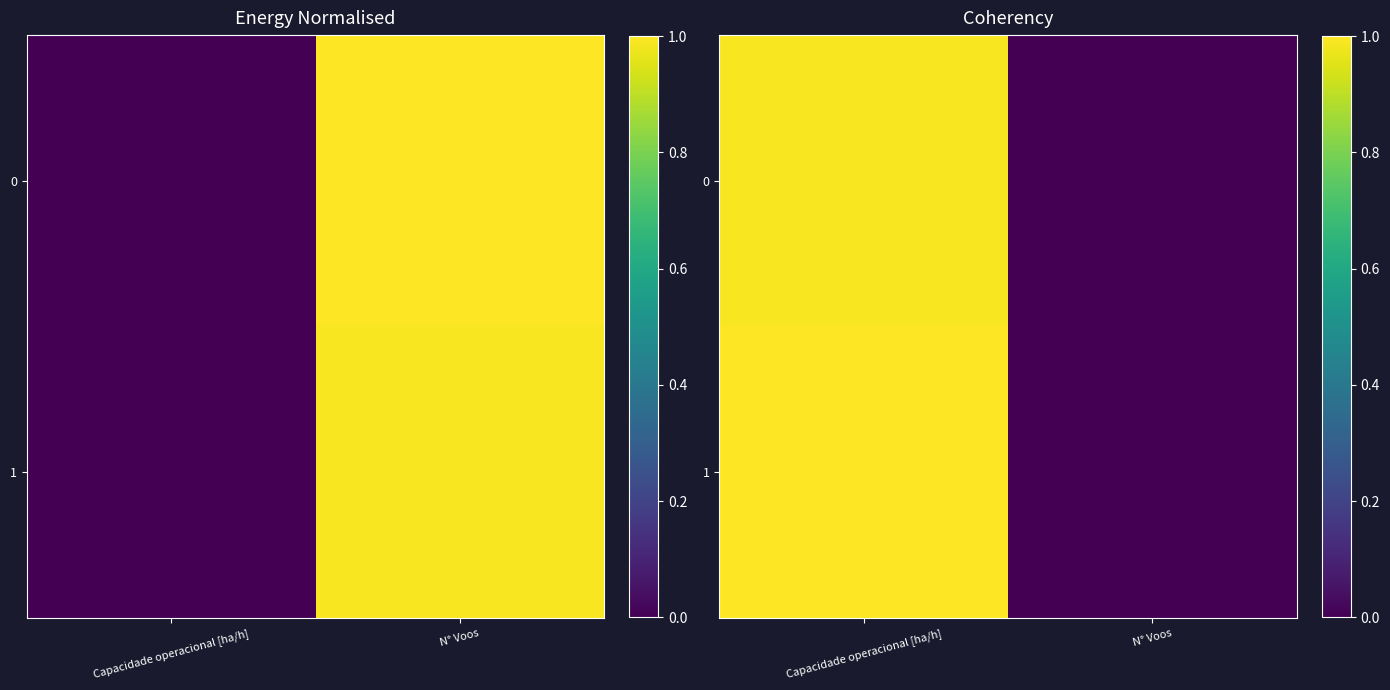

Which series has the widest spread of values?

1